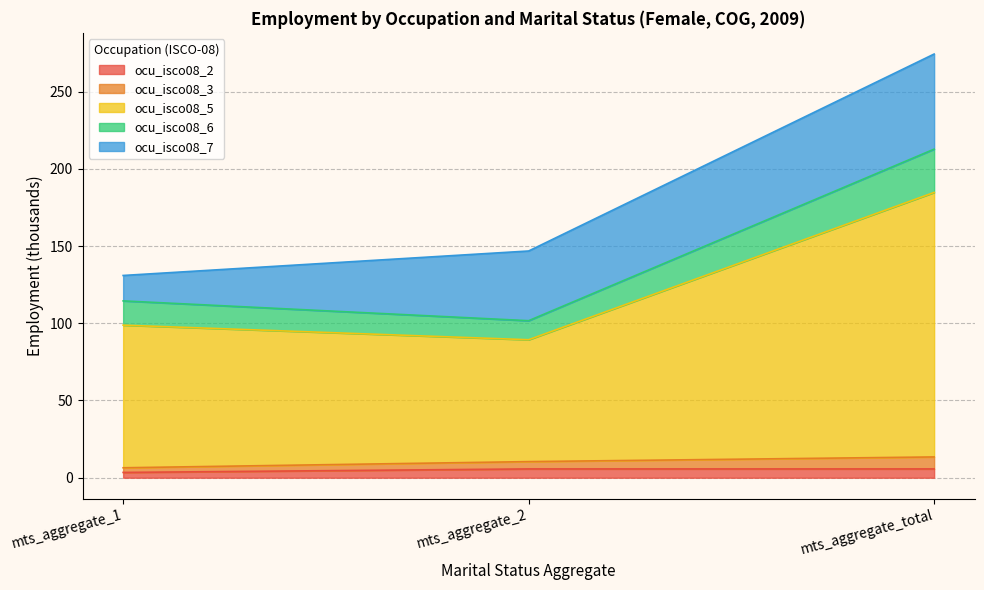

How many lines are shown in the chart?

5